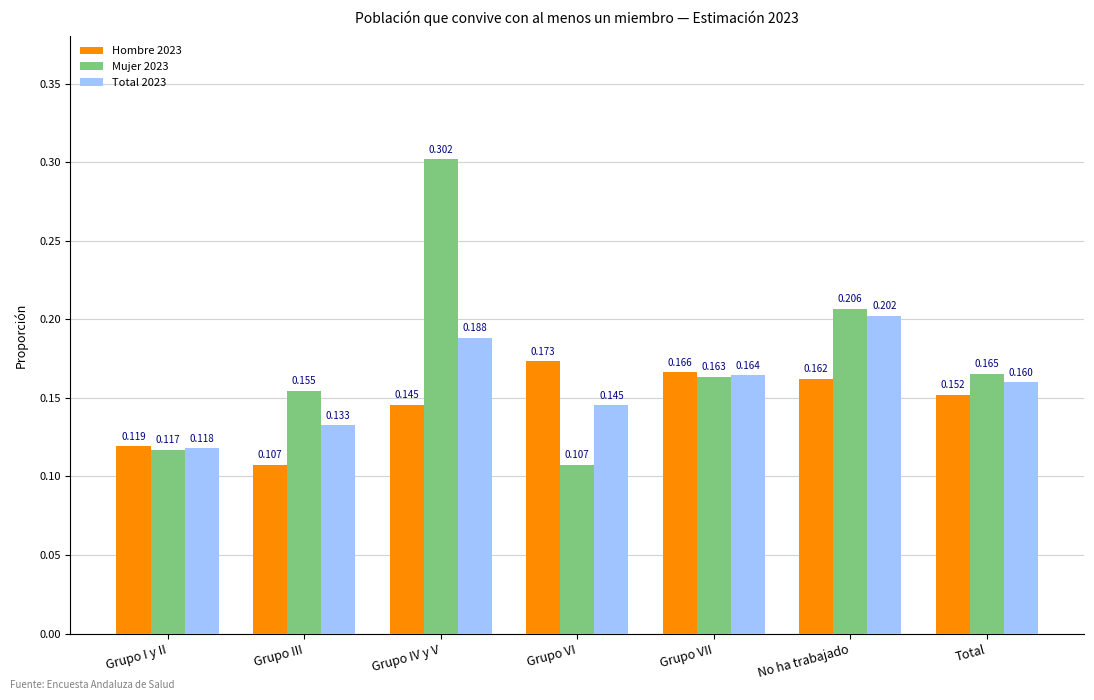

How many groups of bars are there?

7